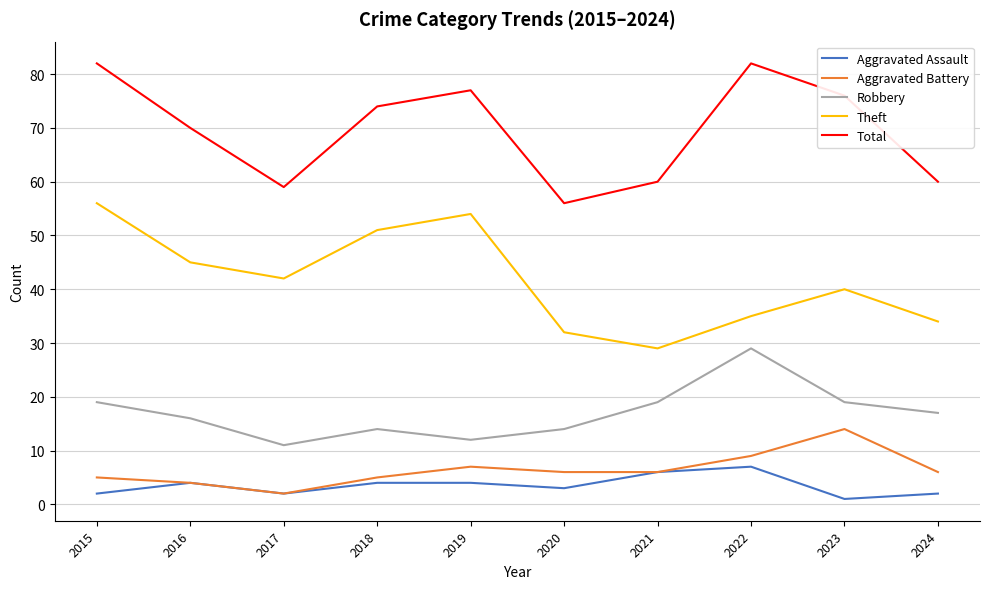

List the series in order of their peak value, highest first.

Total, Theft, Robbery, Aggravated Battery, Aggravated Assault